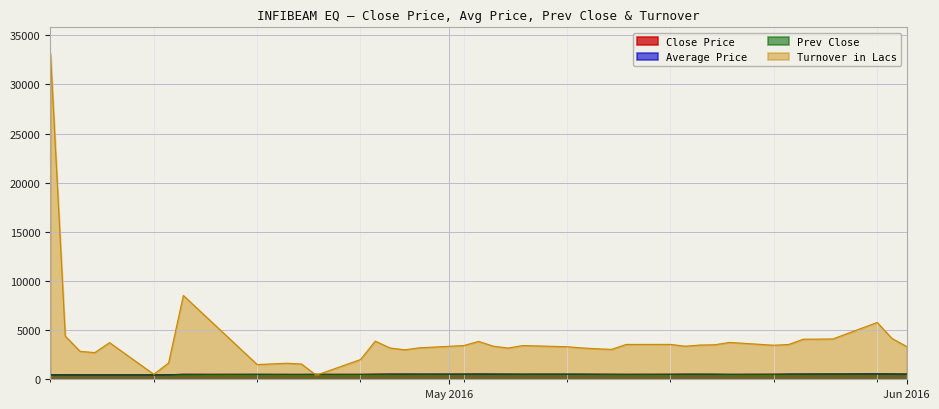

What is the total value across all series at 2016-05-26?

5648.9